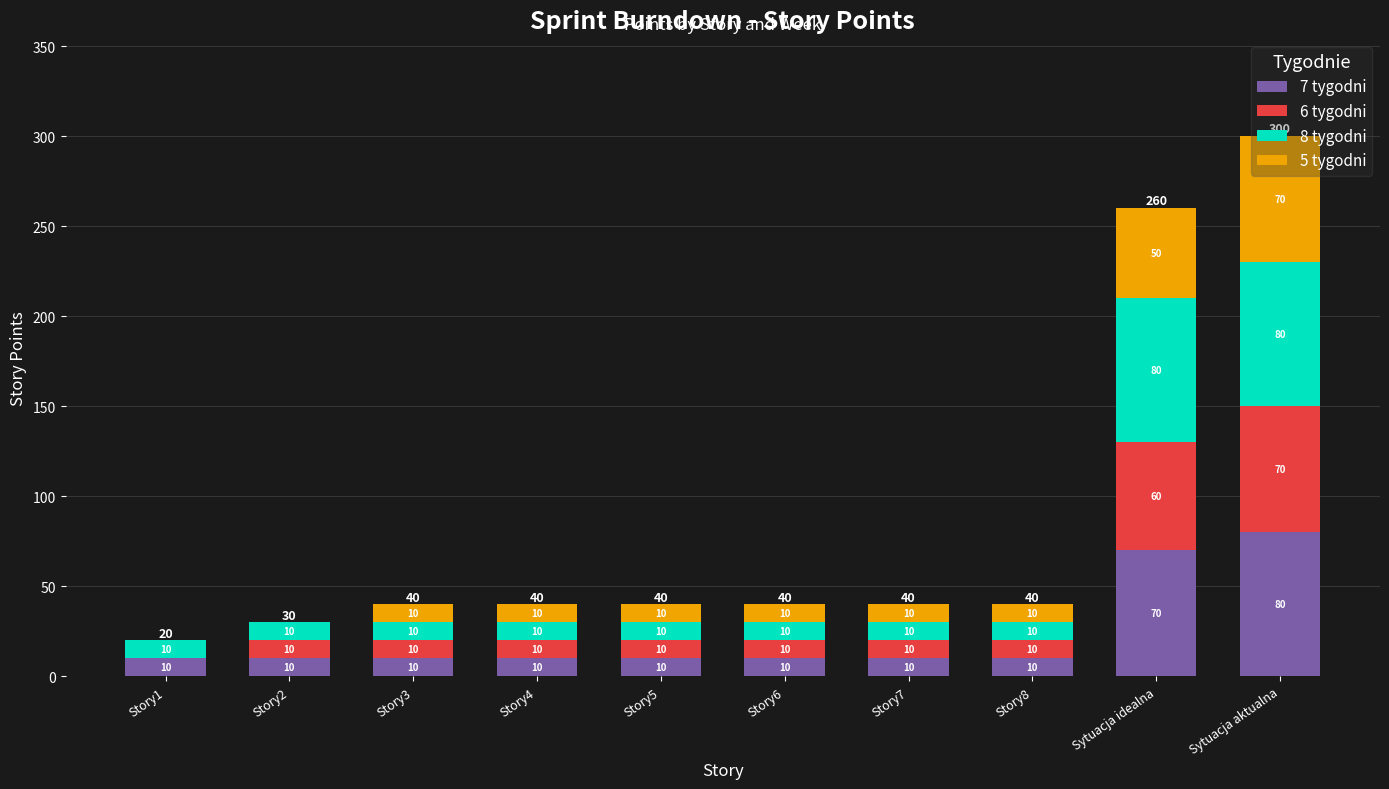

Does the chart contain stacked bars?

Yes